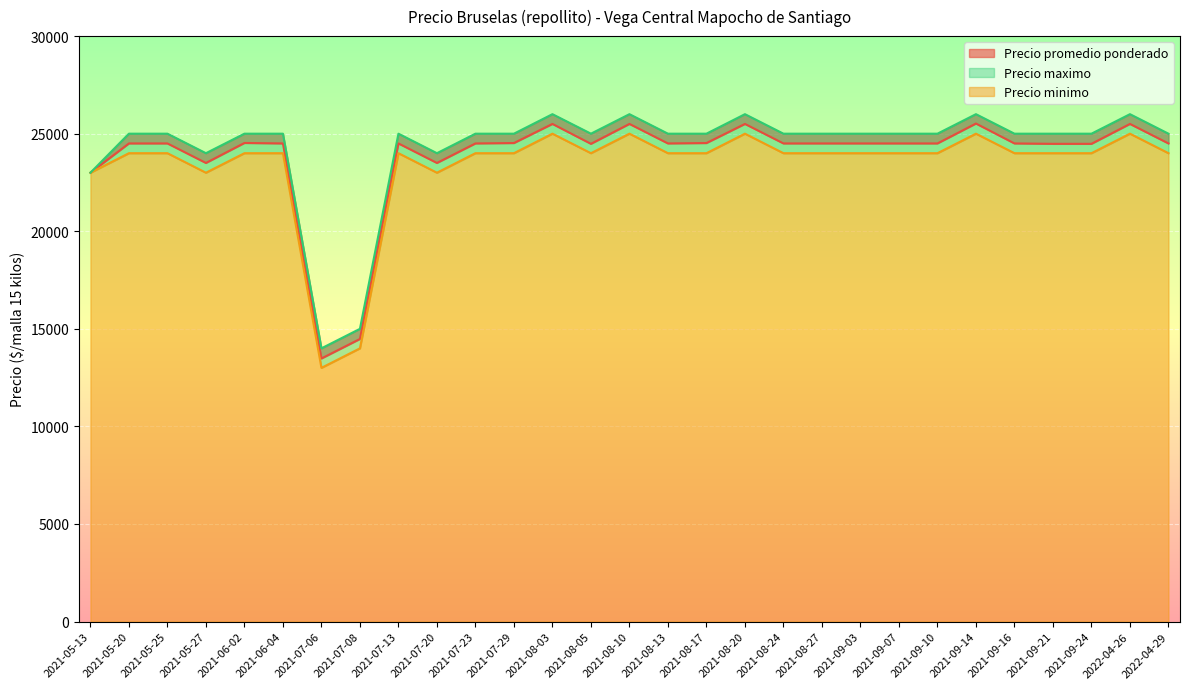

Reading right to left, transcribe all the data shown in this chart.

Precio promedio ponderado: 24500	25500	24480	24480	24500	25520	24500	24500	24500	24500	24500	25500	24520	24500	25500	24480	25500	24520	24500	23500	24500	14480	13480	24500	24524	23500	24500	24500	23000
Precio minimo: 24000	25000	24000	24000	24000	25000	24000	24000	24000	24000	24000	25000	24000	24000	25000	24000	25000	24000	24000	23000	24000	14000	13000	24000	24000	23000	24000	24000	23000
Precio maximo: 25000	26000	25000	25000	25000	26000	25000	25000	25000	25000	25000	26000	25000	25000	26000	25000	26000	25000	25000	24000	25000	15000	14000	25000	25000	24000	25000	25000	23000